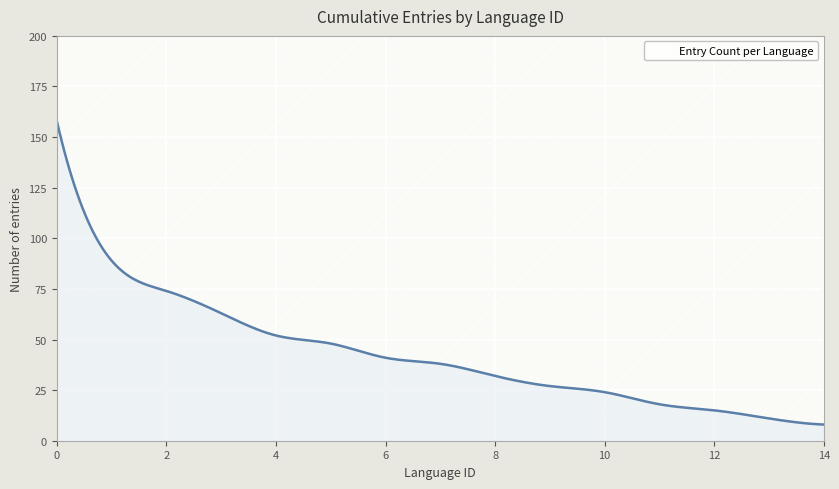

Rank the categories by value from highest to lowest.

0, 1, 2, 3, 4, 5, 6, 7, 8, 9, 10, 11, 12, 13, 14